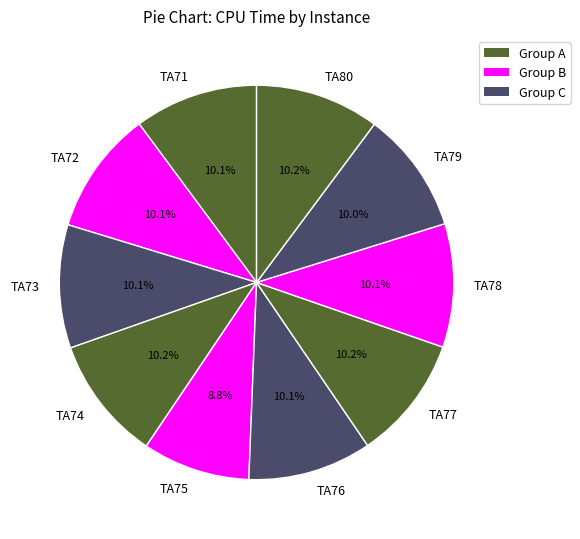

Approximately how many times larger is the value at TA79 compared to TA71?

1.0